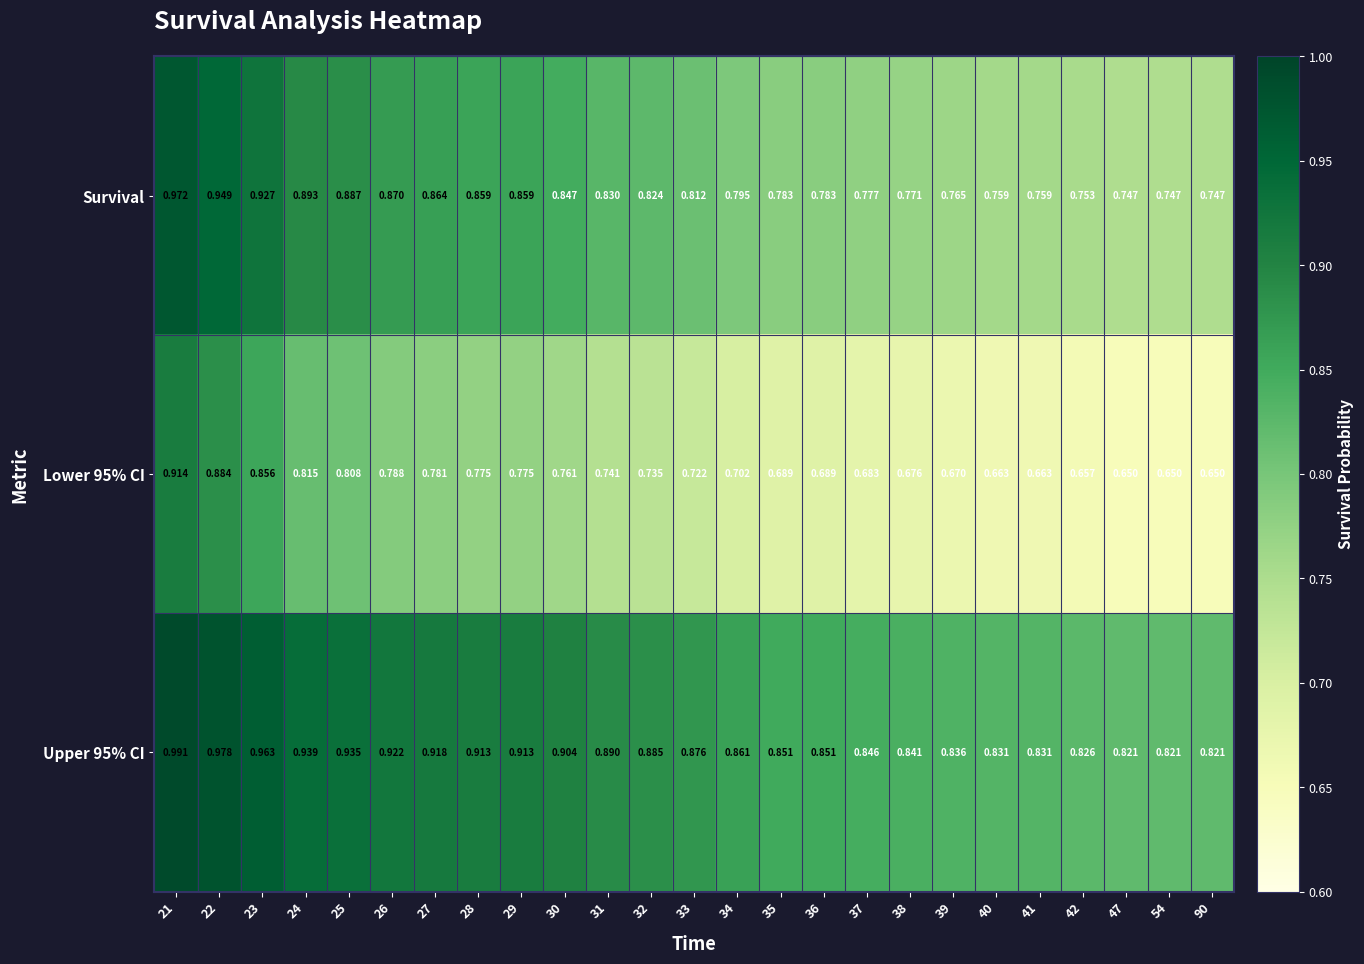

At which category is the sum across all series the highest?

21